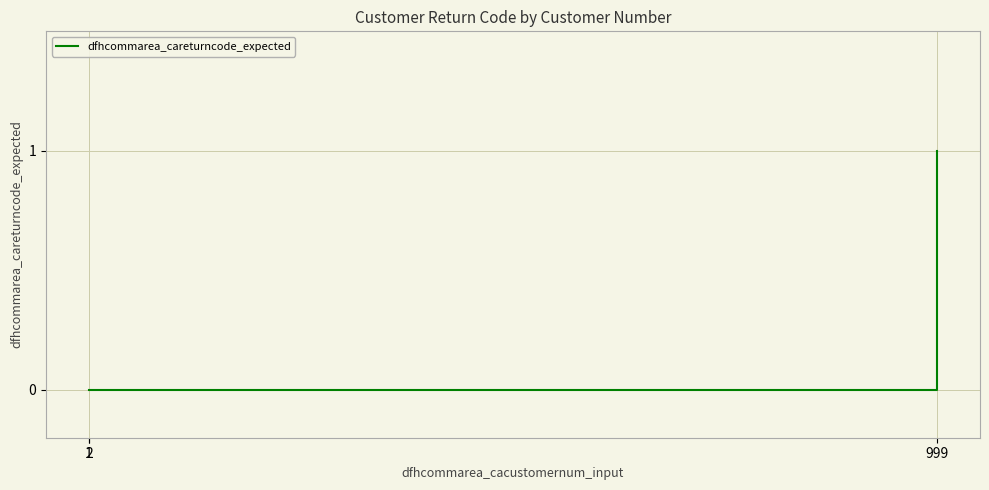

What is the difference between the maximum and minimum values?

1